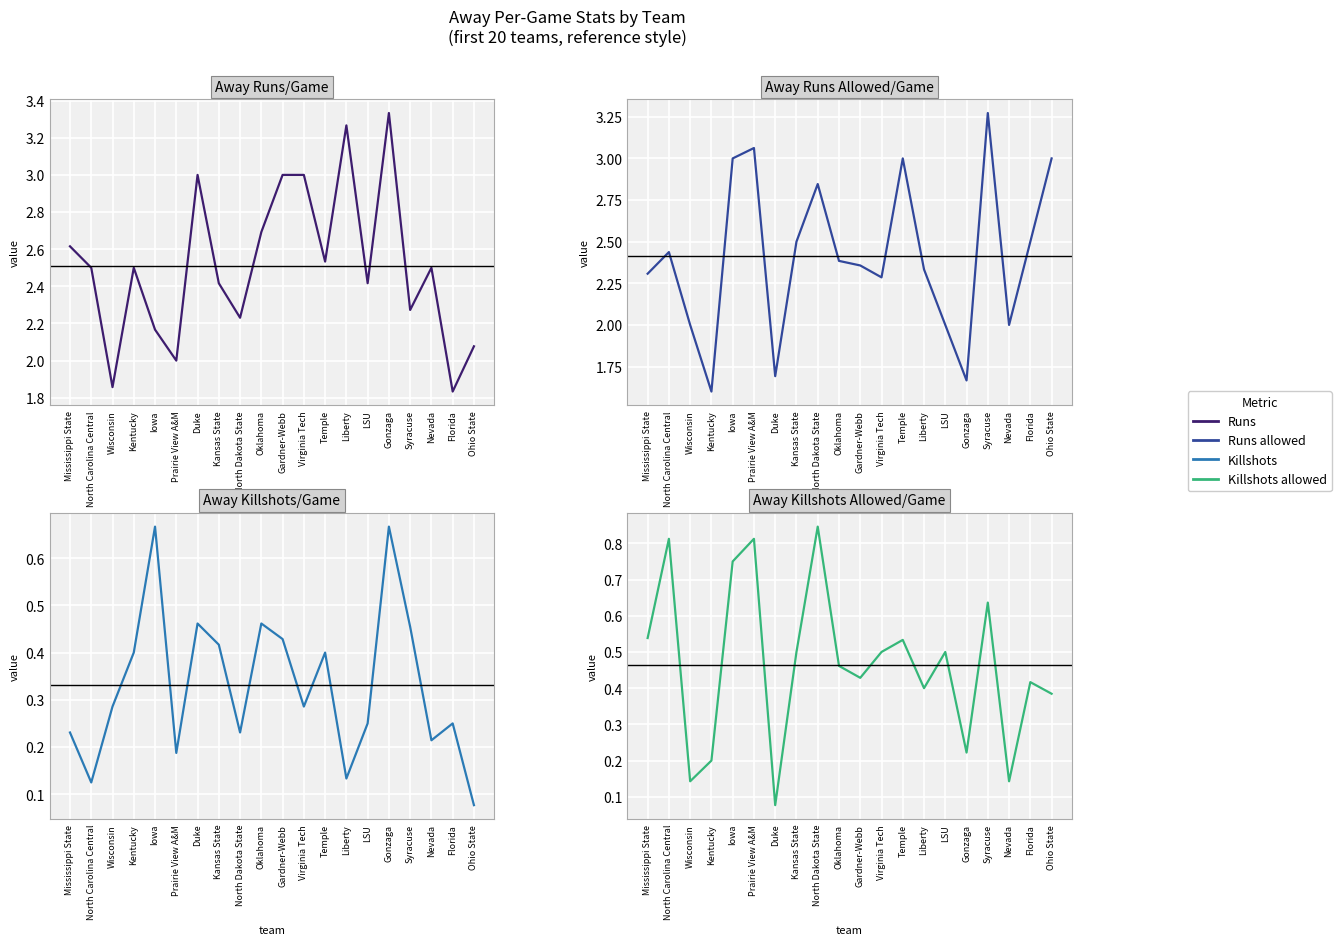

Which has a higher value, Gonzaga or Kansas State?

Gonzaga